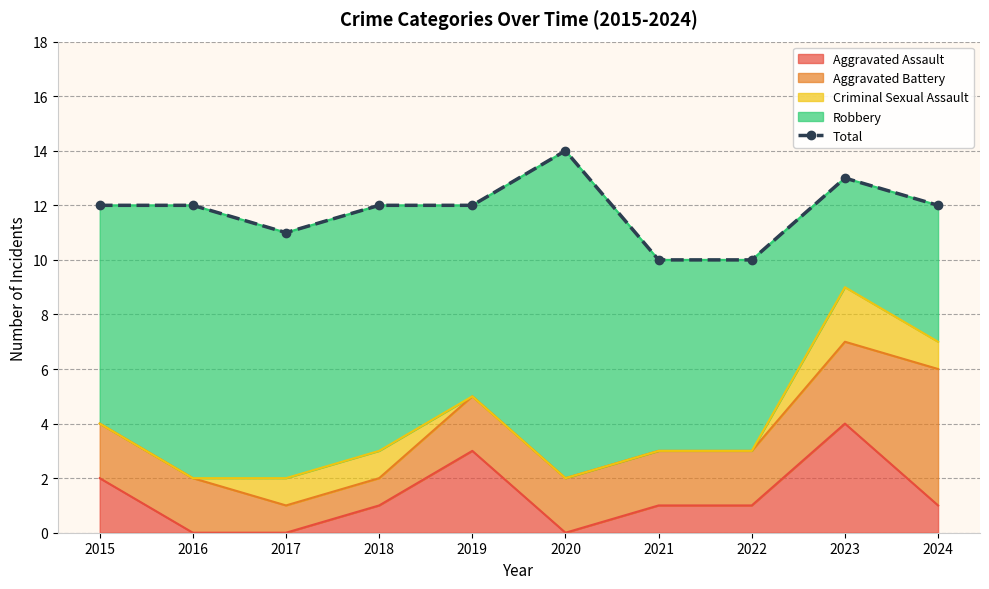

How many data points does each series have?

10